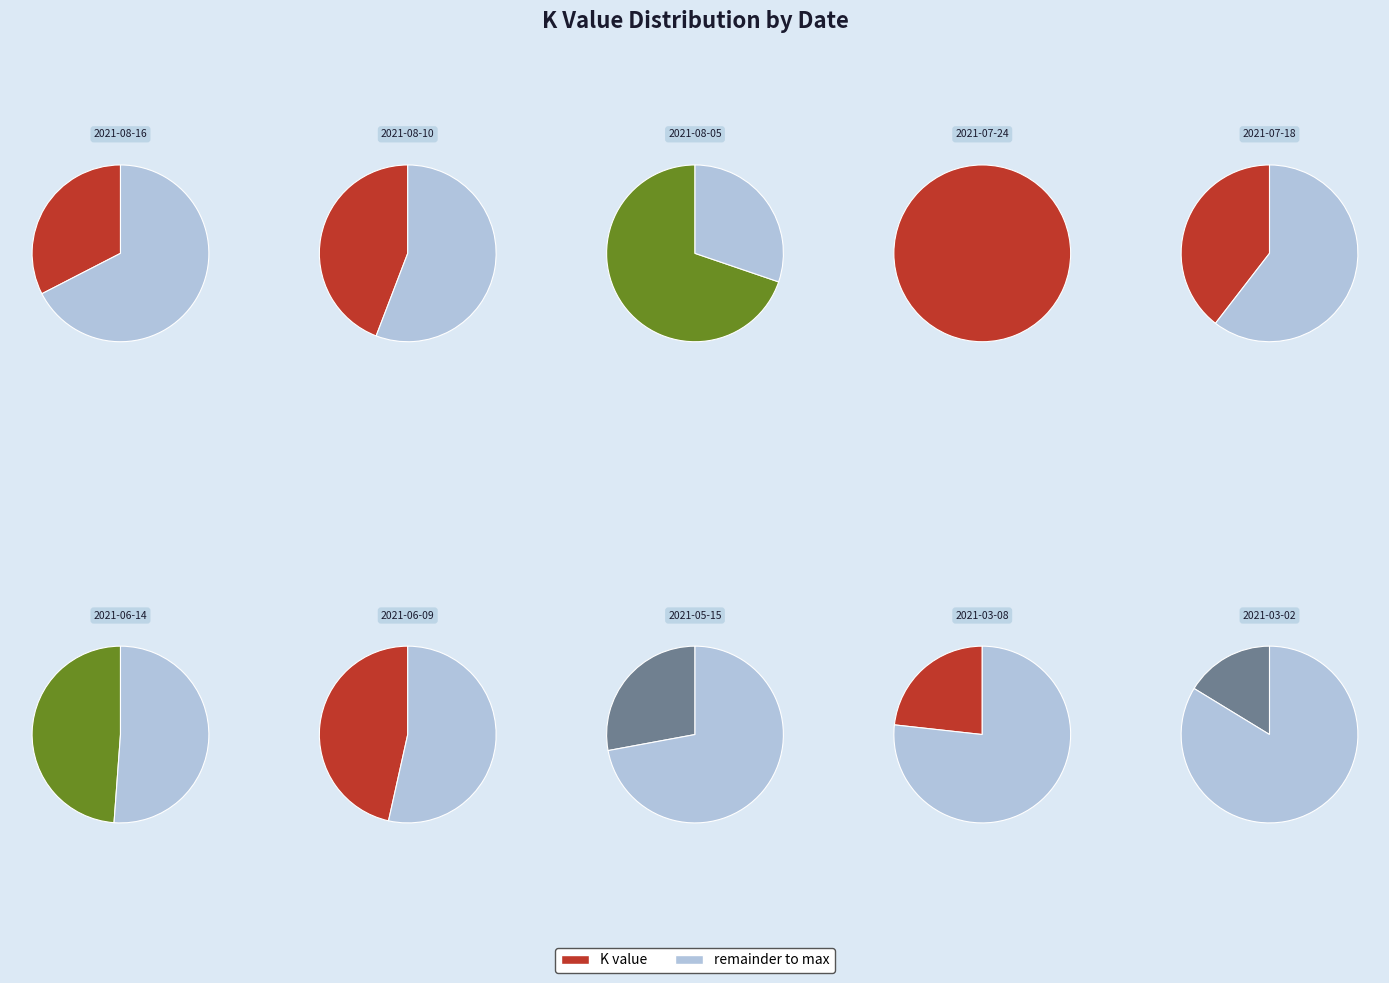

What is the change in value from 2021-06-09 to 2021-03-08?

-10